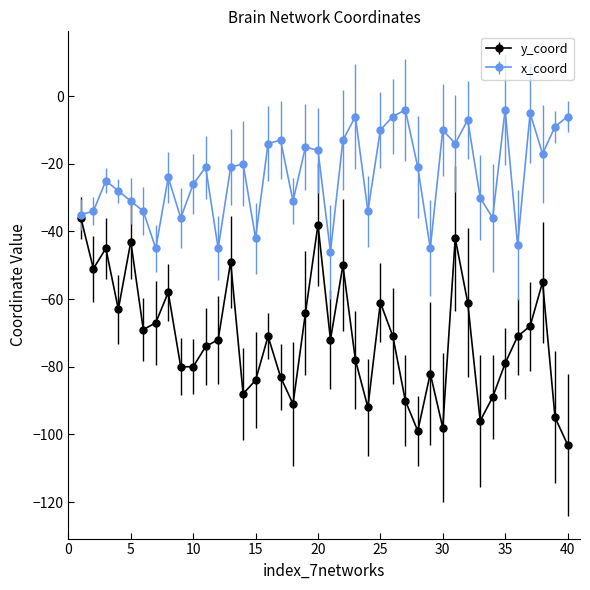

Which series has the largest range (max minus min)?

y_coord